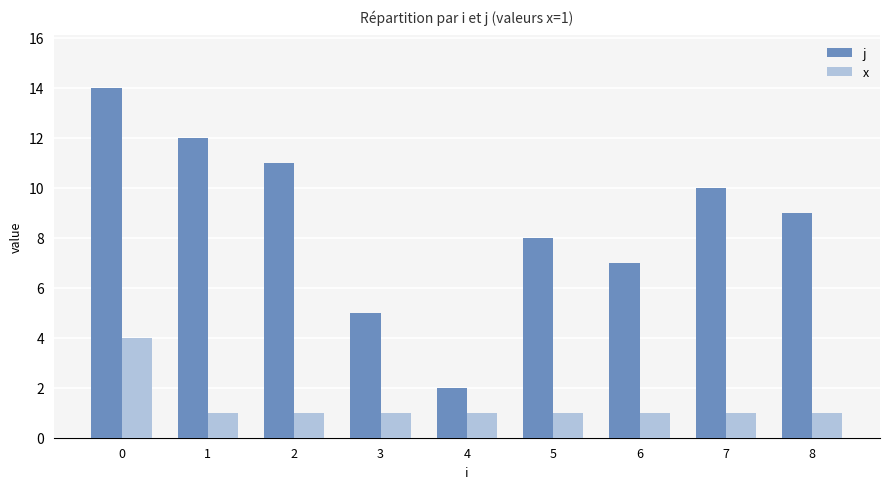

What is the total value across all series at 3?

6